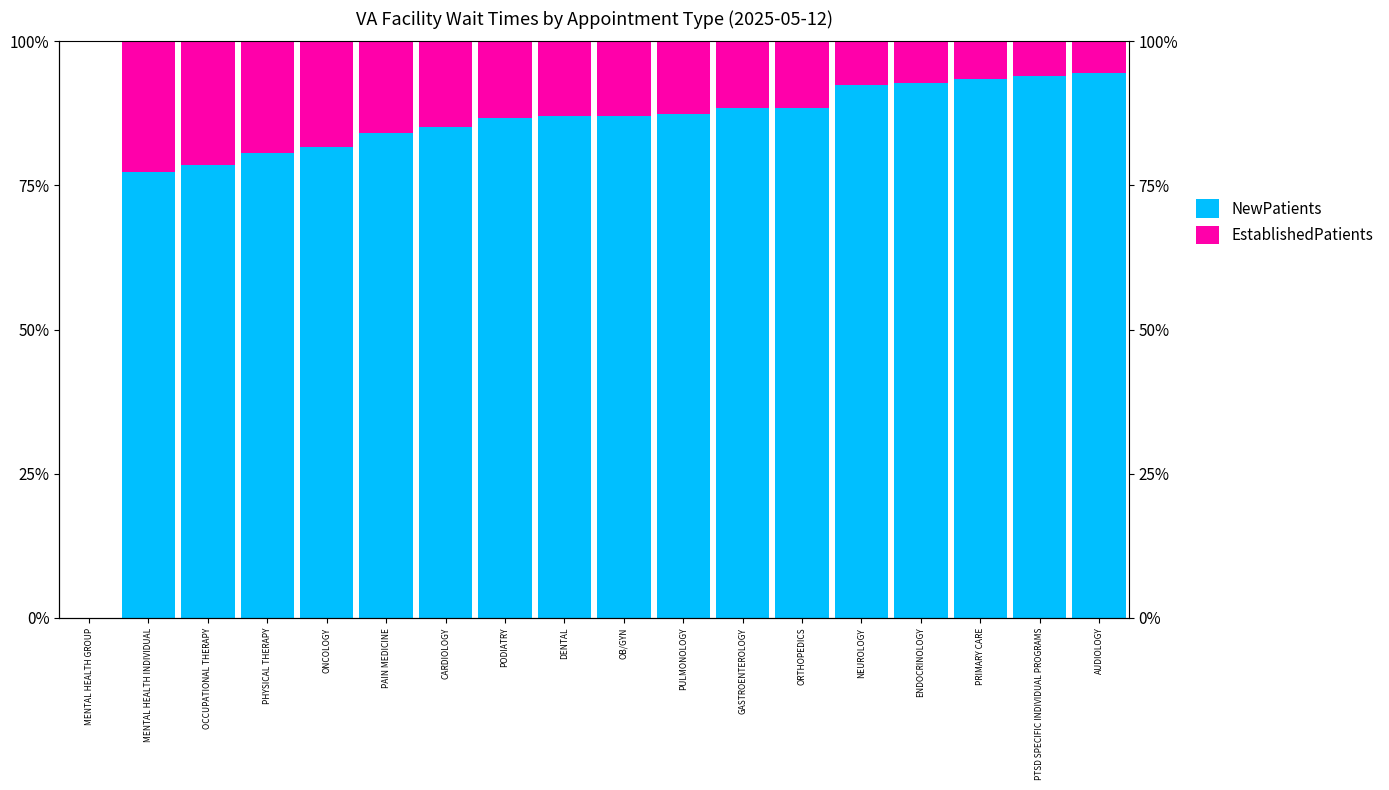

Reading left to right, transcribe all the data shown in this chart.

NewPatients: MENTAL HEALTH GROUP=0.0	MENTAL HEALTH INDIVIDUAL=77.3	OCCUPATIONAL THERAPY=78.6	PHYSICAL THERAPY=80.7	ONCOLOGY=81.6	PAIN MEDICINE=84.1	CARDIOLOGY=85.1	PODIATRY=86.6	DENTAL=87.0	OB/GYN=87.1	PULMONOLOGY=87.4	GASTROENTEROLOGY=88.4	ORTHOPEDICS=88.5	NEUROLOGY=92.5	ENDOCRINOLOGY=92.8	PRIMARY CARE=93.4	PTSD SPECIFIC INDIVIDUAL PROGRAMS=94.0	AUDIOLOGY=94.5
EstablishedPatients: MENTAL HEALTH GROUP=0.0	MENTAL HEALTH INDIVIDUAL=22.7	OCCUPATIONAL THERAPY=21.4	PHYSICAL THERAPY=19.3	ONCOLOGY=18.4	PAIN MEDICINE=15.9	CARDIOLOGY=14.9	PODIATRY=13.4	DENTAL=13.0	OB/GYN=12.9	PULMONOLOGY=12.6	GASTROENTEROLOGY=11.6	ORTHOPEDICS=11.5	NEUROLOGY=7.5	ENDOCRINOLOGY=7.2	PRIMARY CARE=6.6	PTSD SPECIFIC INDIVIDUAL PROGRAMS=6.0	AUDIOLOGY=5.5